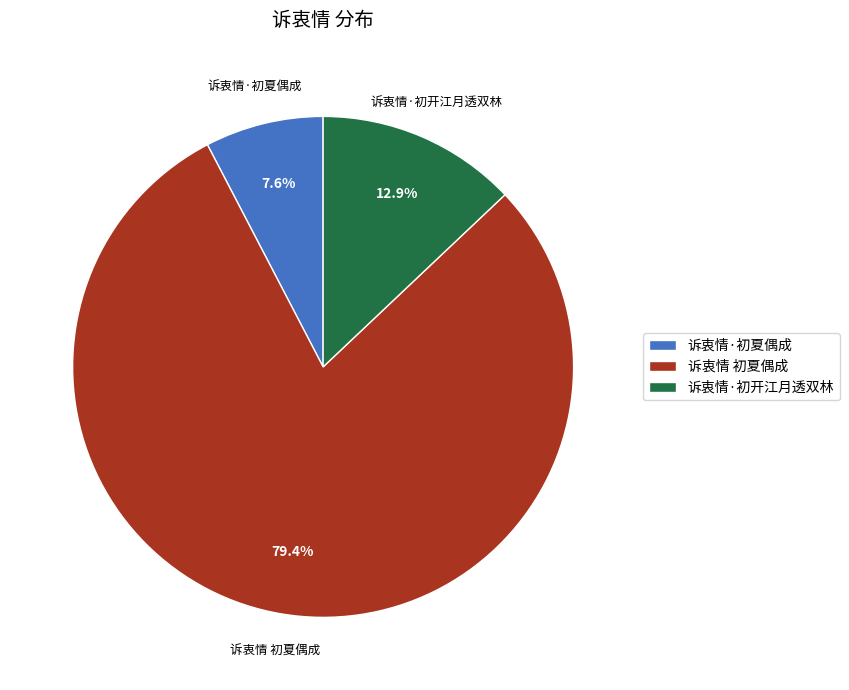

Between 诉衷情·初夏偶成 and 诉衷情 初夏偶成, which is larger?

诉衷情 初夏偶成